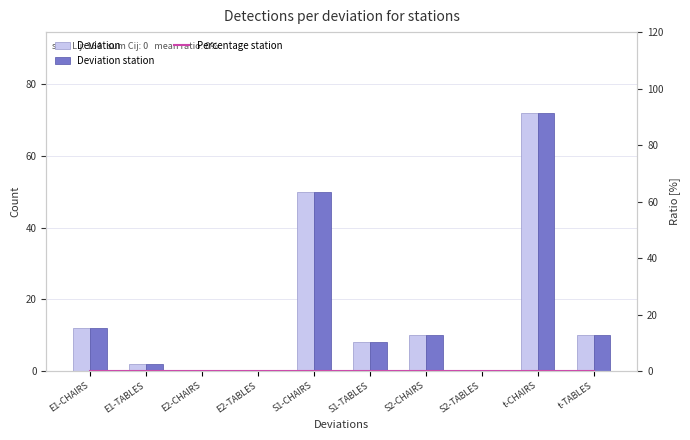

True or false: Deviation station has a value of 0 at S2-TABLES.

True